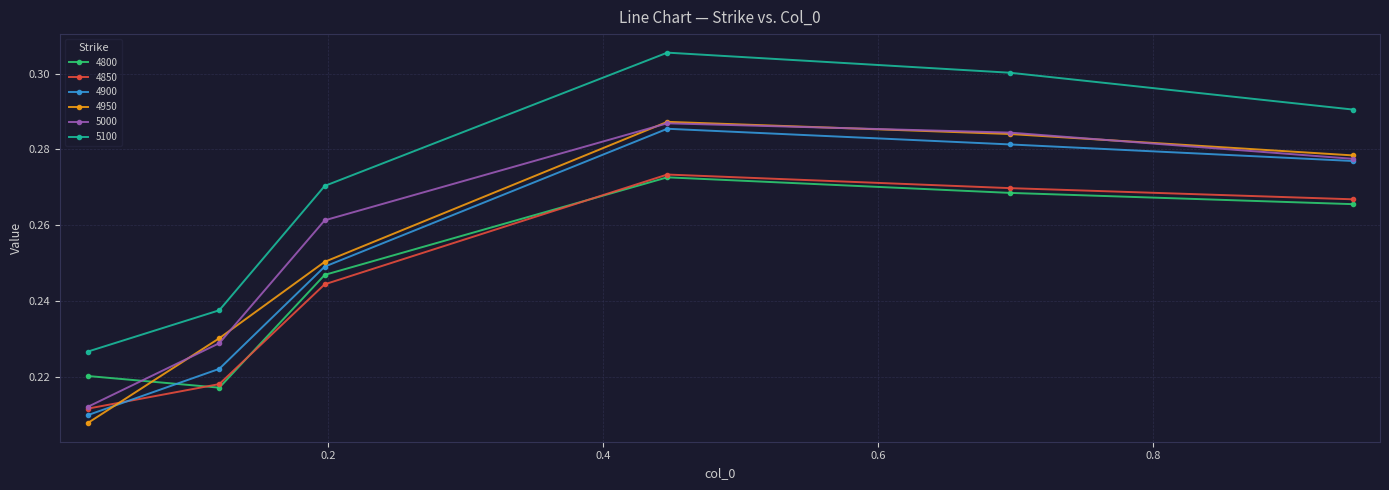

Which series has the largest range (max minus min)?

4950